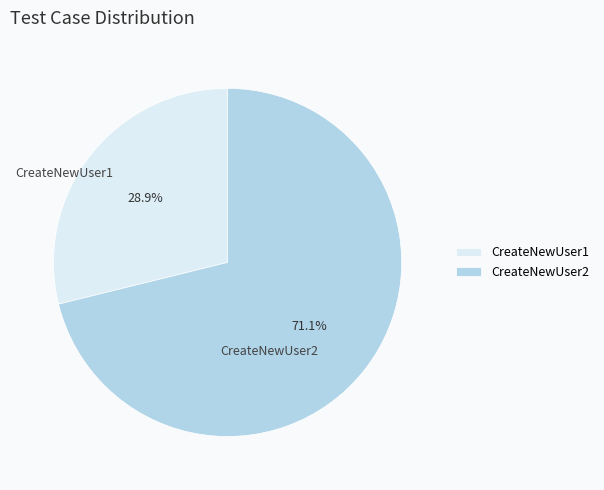

What percentage is the CreateNewUser2 slice, to the nearest percent?

71%